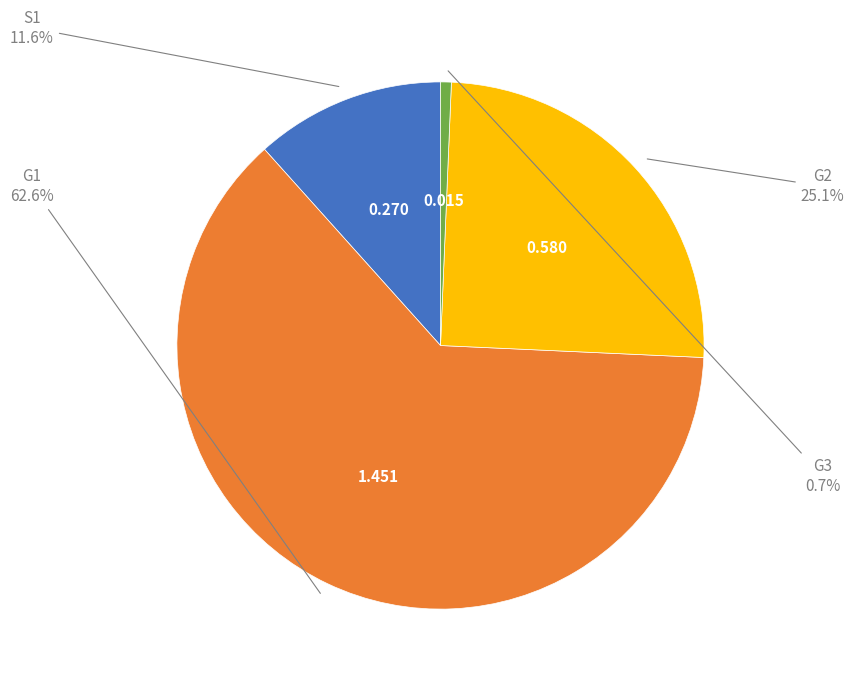

Is there a majority slice in this chart?

Yes